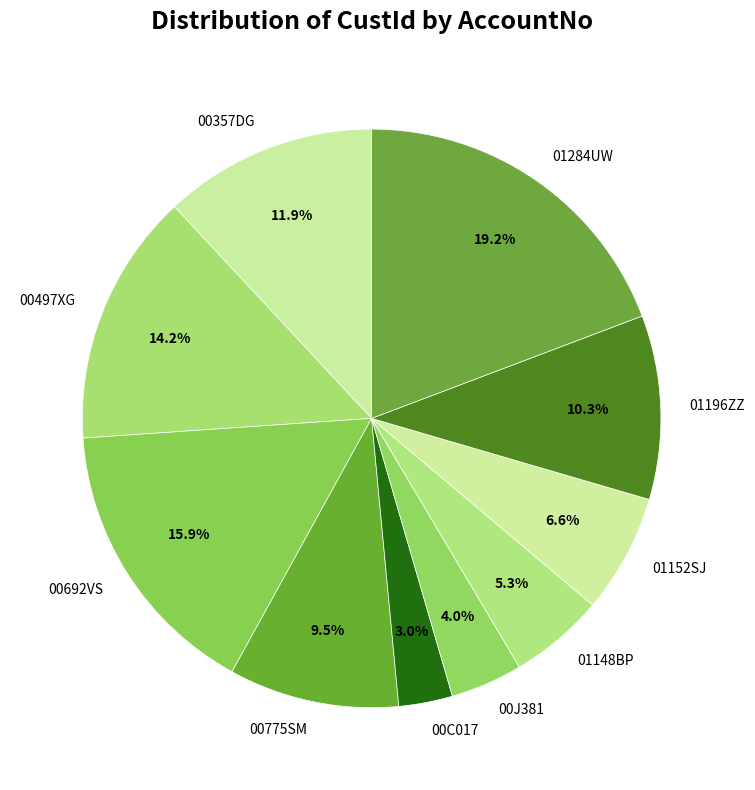

Which slice is the largest?

01284UW